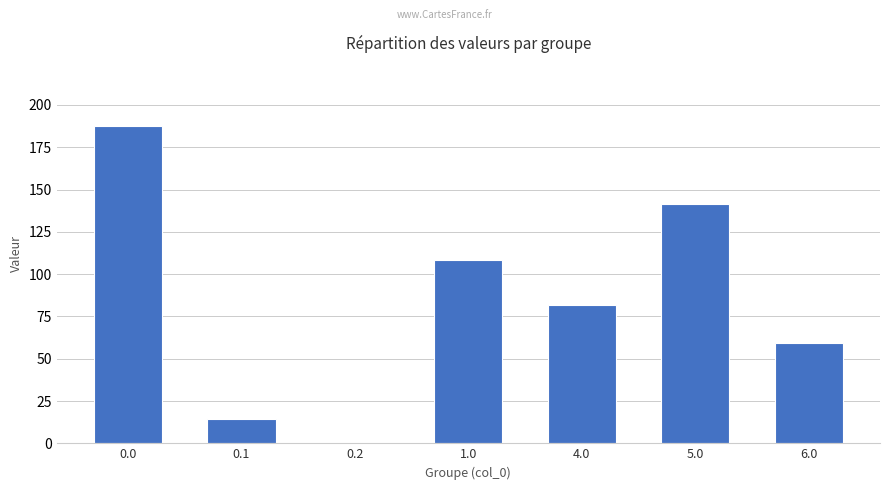

What is the sum of all values?

592.1